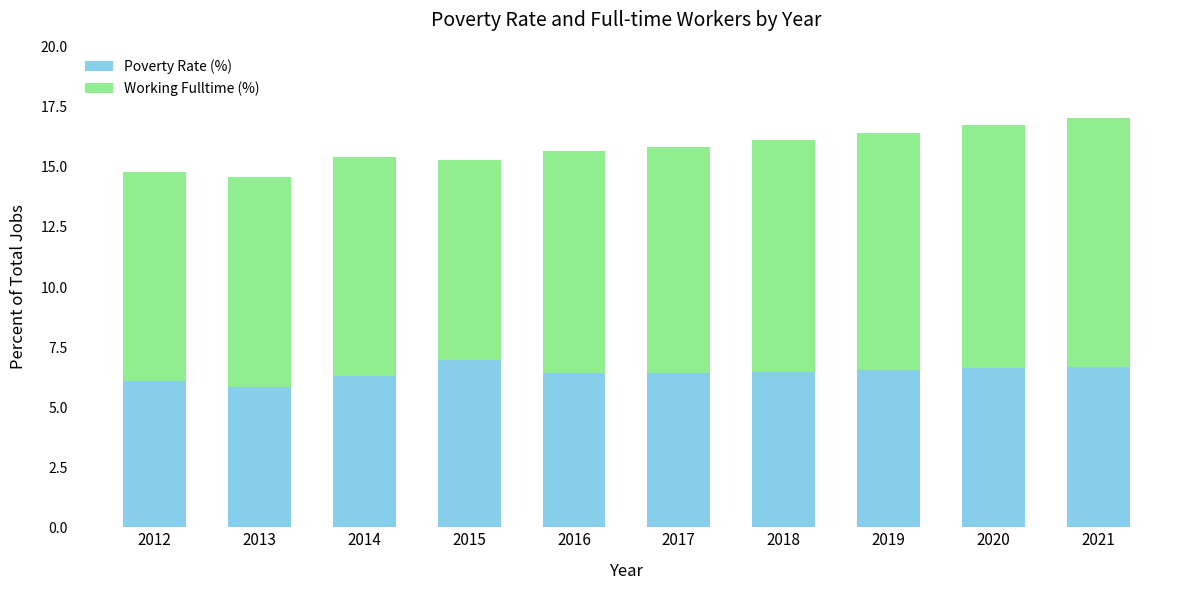

Does the chart contain stacked bars?

Yes